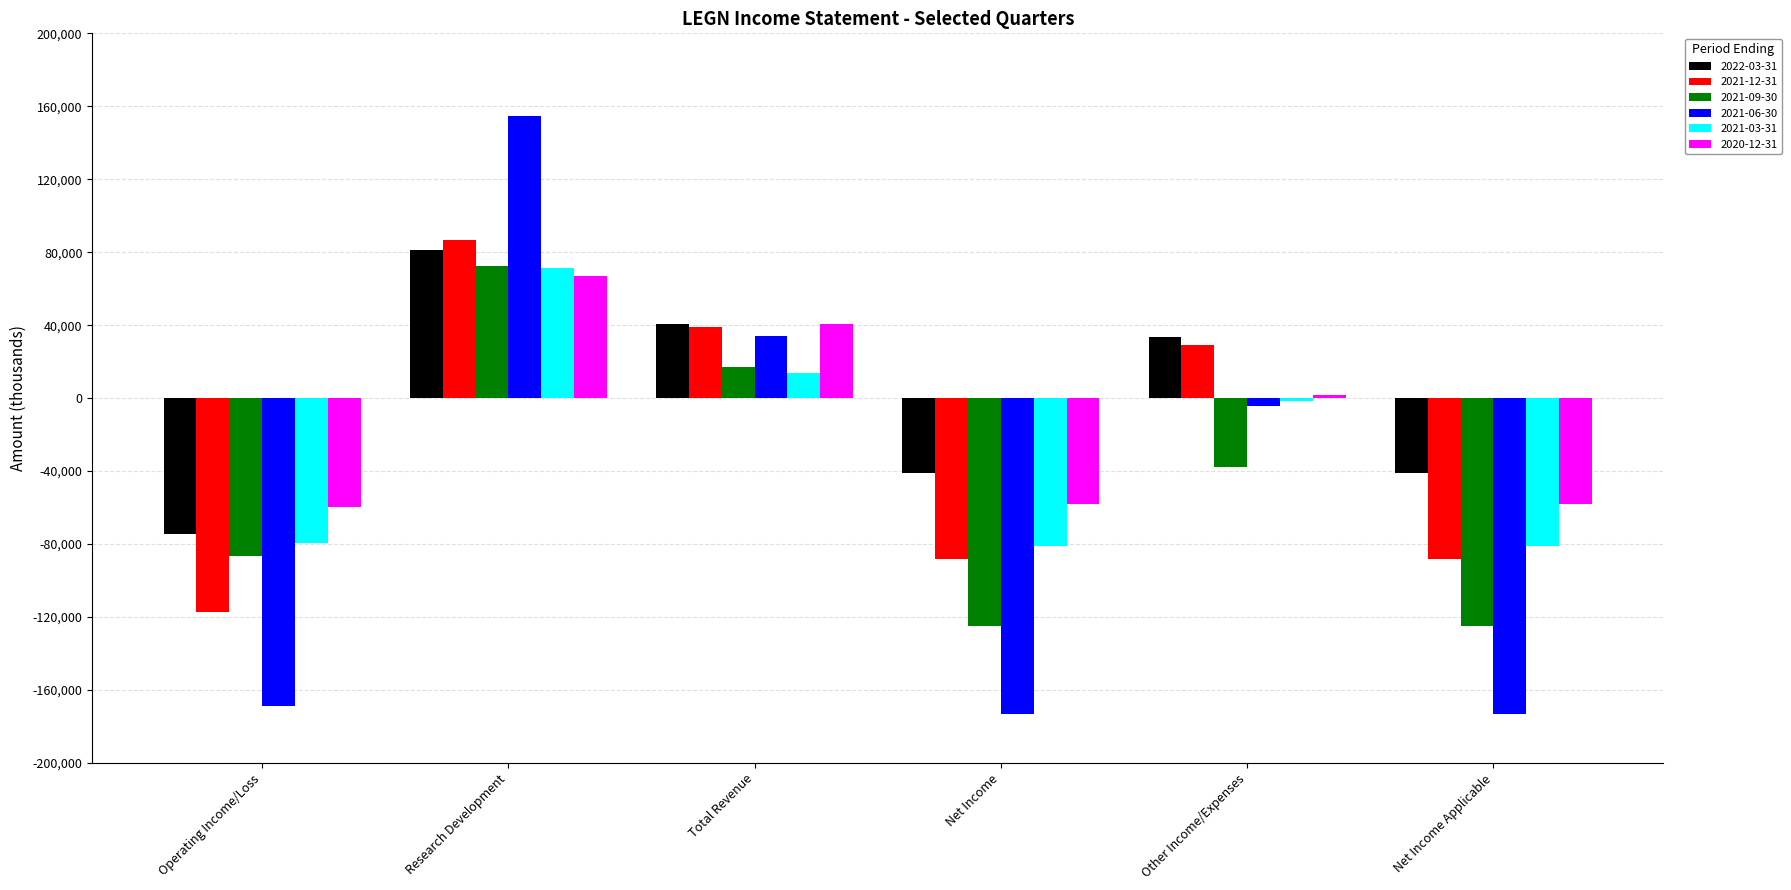

At which label does 2021-06-30 first exceed -4300?

Research Development